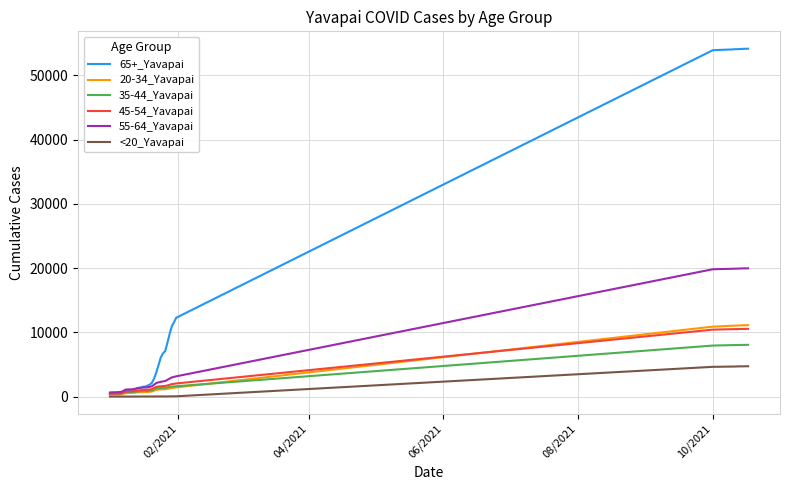

Which series has the largest total across all categories?

65+_Yavapai